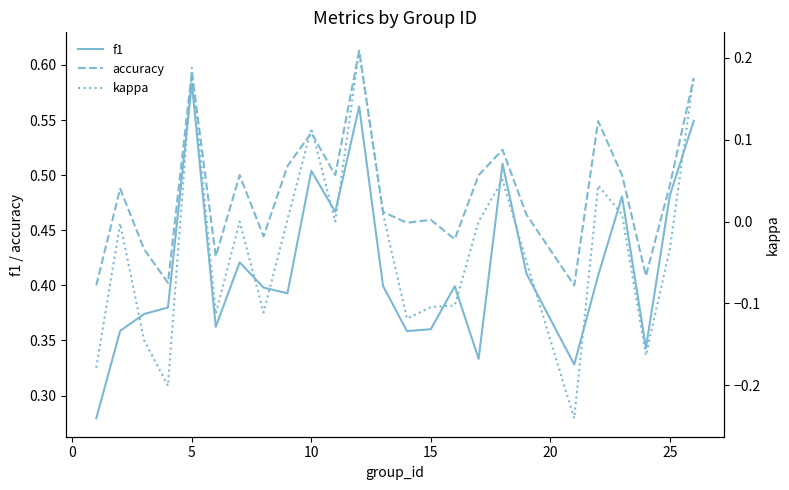

True or false: f1 and accuracy cross at least once.

False